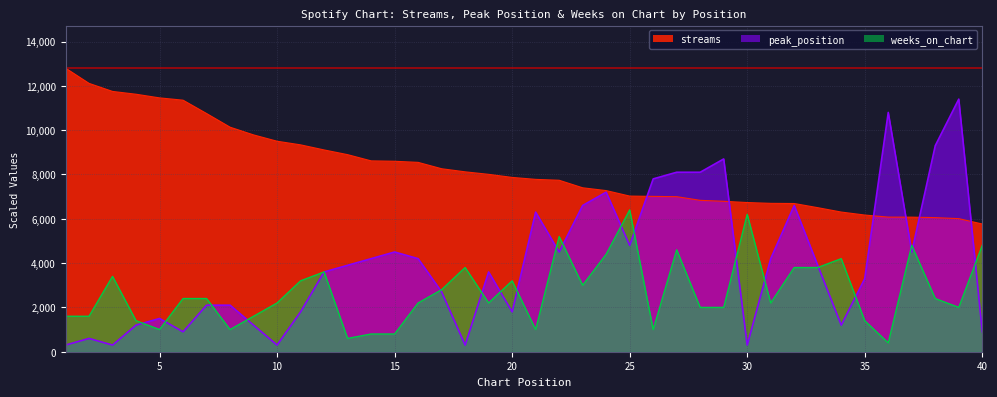

True or false: streams has more than 1 points higher than both neighbors.

False